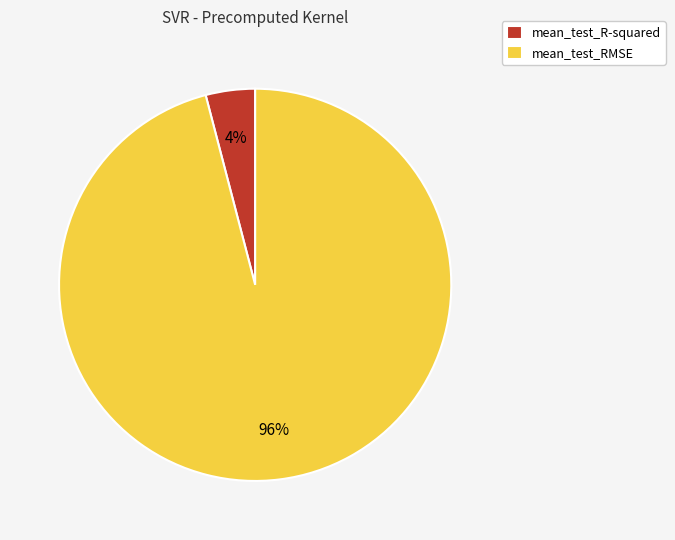

To the nearest percent, what percentage of the pie is mean_test_R-squared?

4%